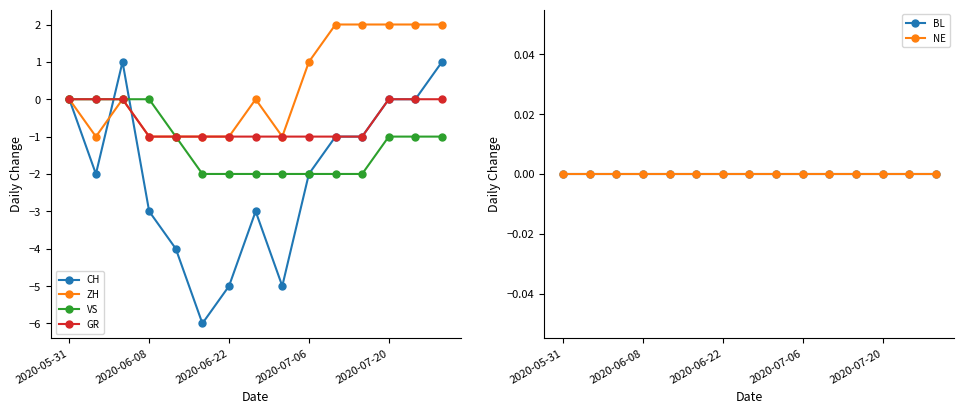

Is it true that GR equals -2 at 2020-06-08?

False